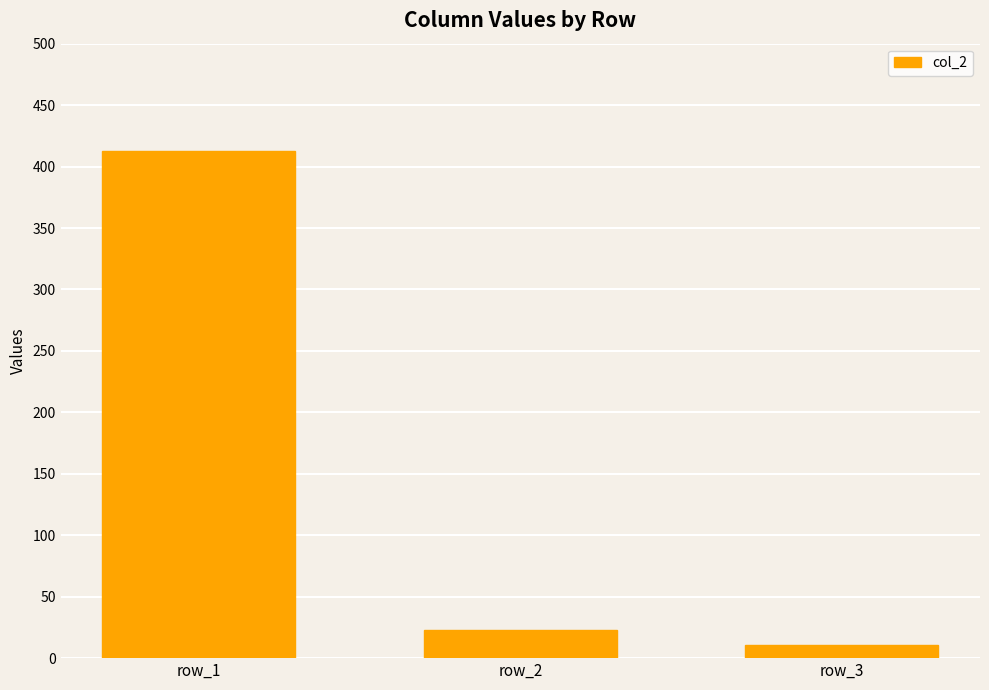

How many data points are less than 23?

1